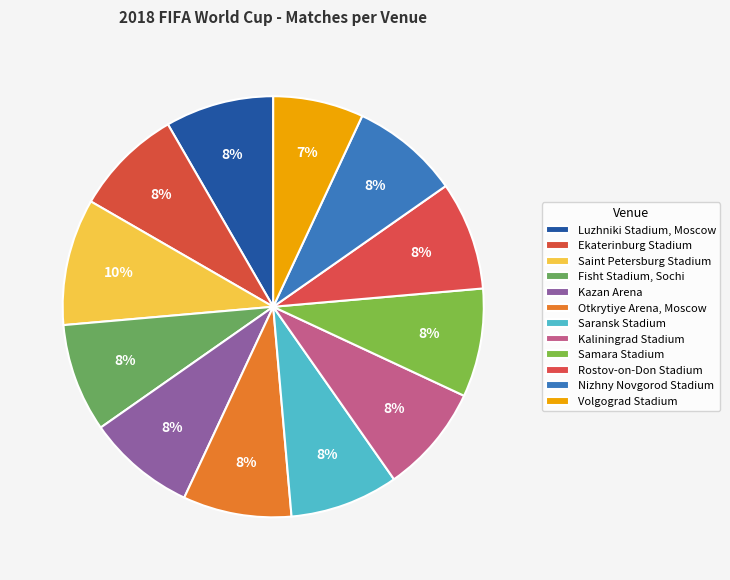

What is the ratio of the value at Otkrytiye Arena, Moscow to the value at Saint Petersburg Stadium?

0.9